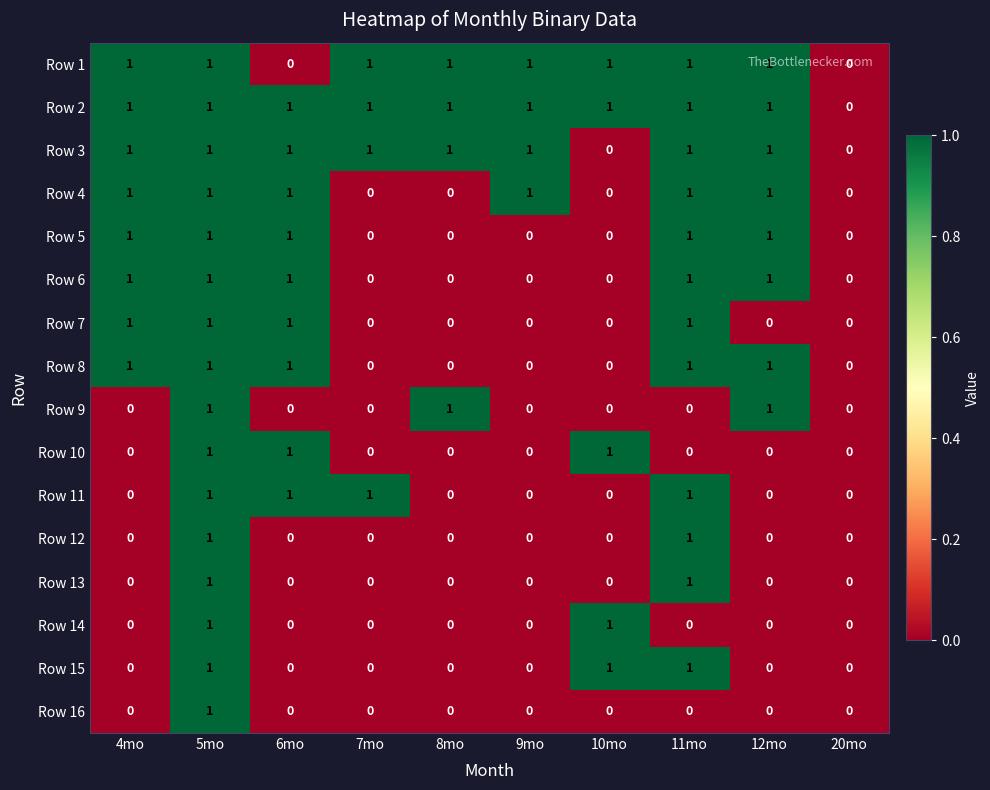

Count the number of data series in this chart.

16